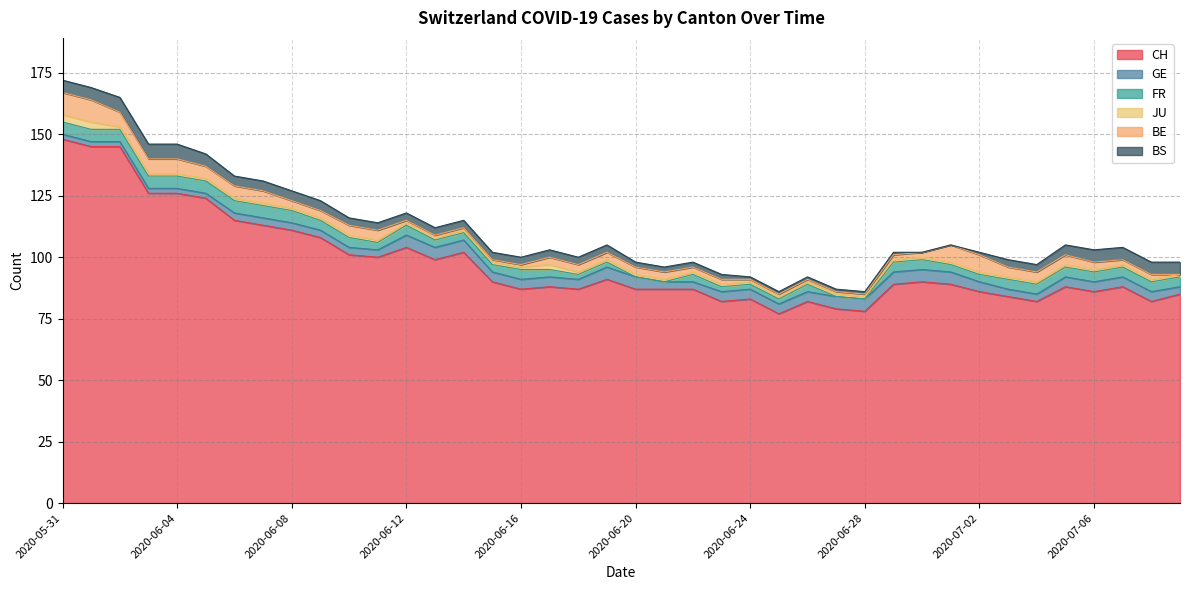

What is the label of the 5th point from the right?

2020-07-05